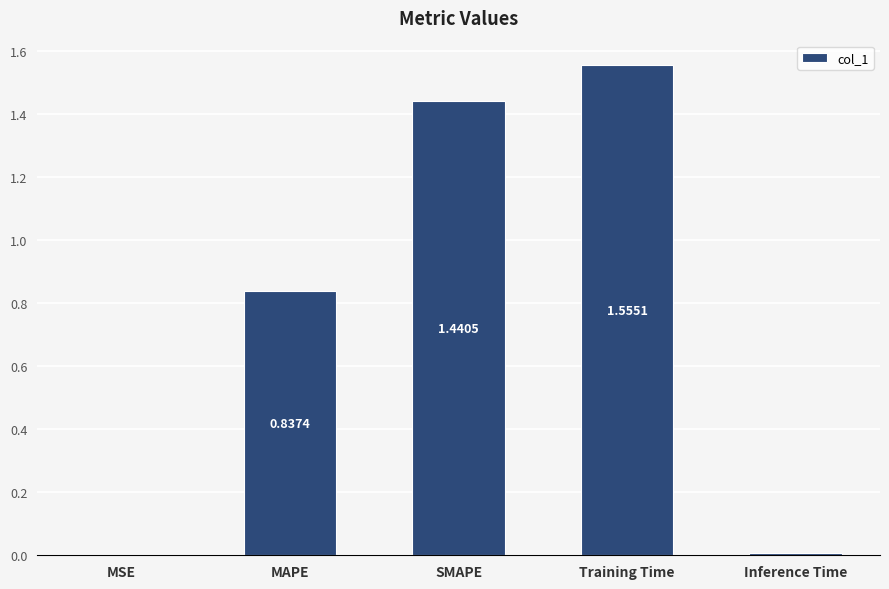

Which label corresponds to the largest value in the chart?

Training Time